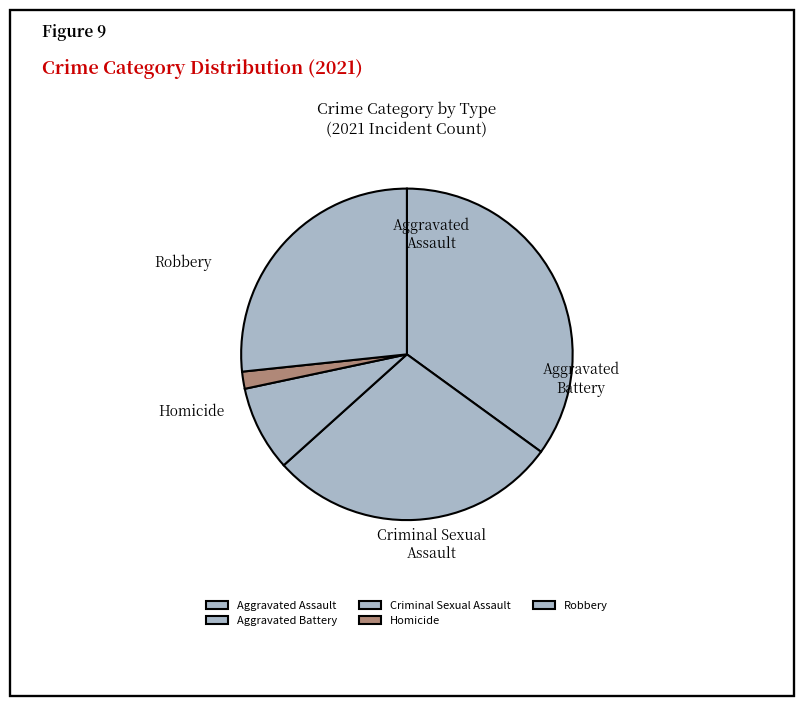

Which slice is the smallest?

Homicide